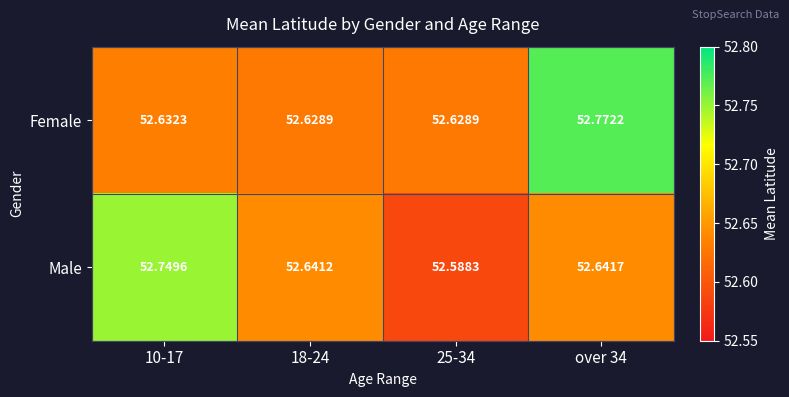

At 25-34, list the series in order from smallest to largest.

Male, Female